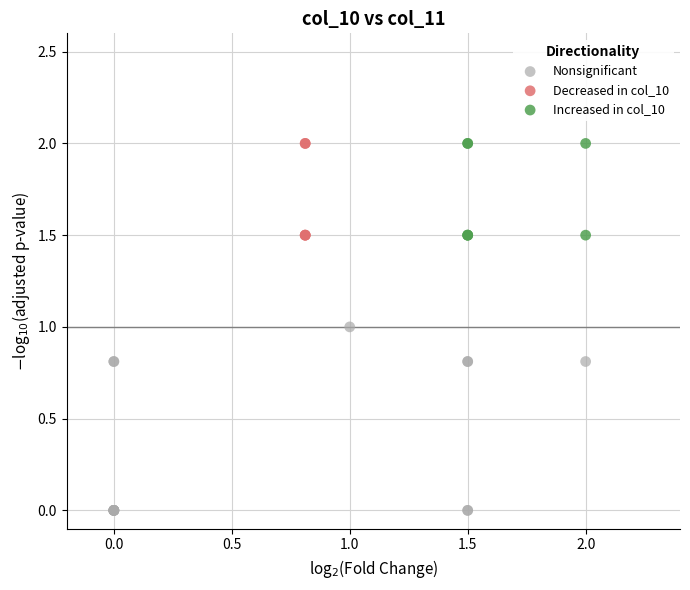

Which series contains the lowest Y value?

Nonsignificant